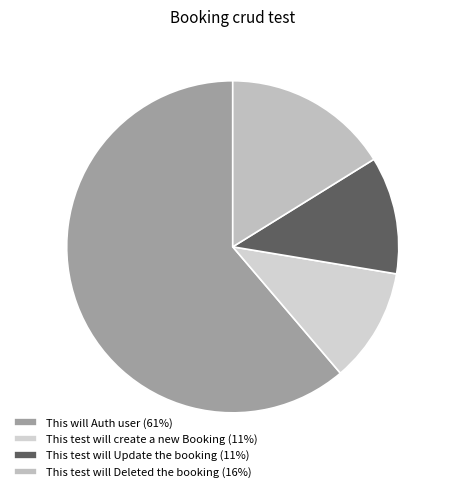

How many slices are in this pie chart?

4